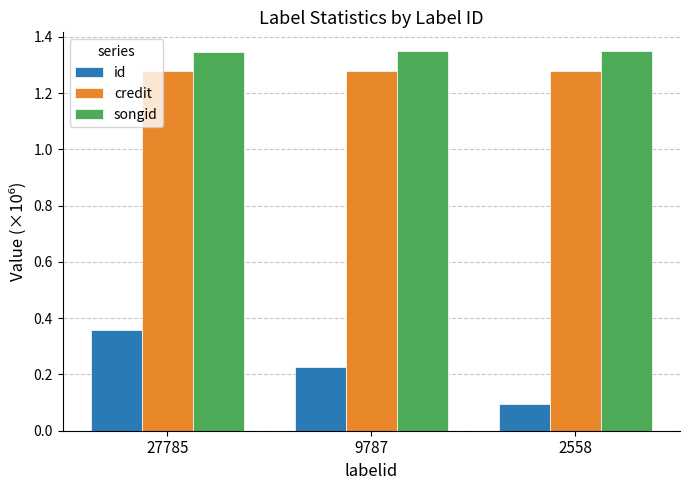

How many series are shown in this chart?

3